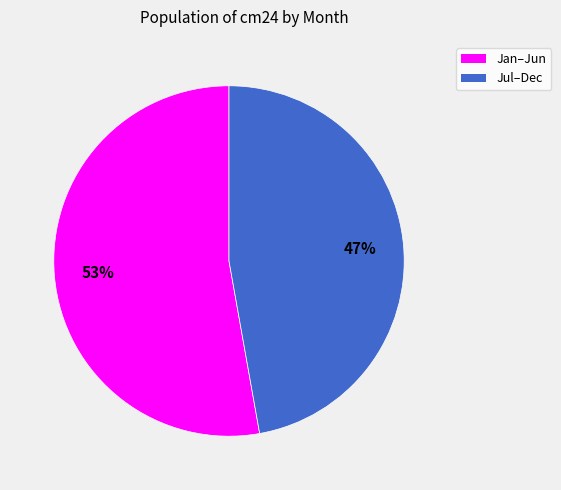

How many slices are in this pie chart?

2